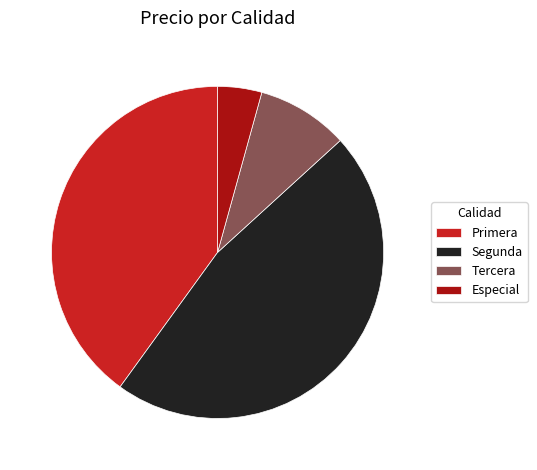

Rank the categories by value from highest to lowest.

Segunda, Primera, Tercera, Especial